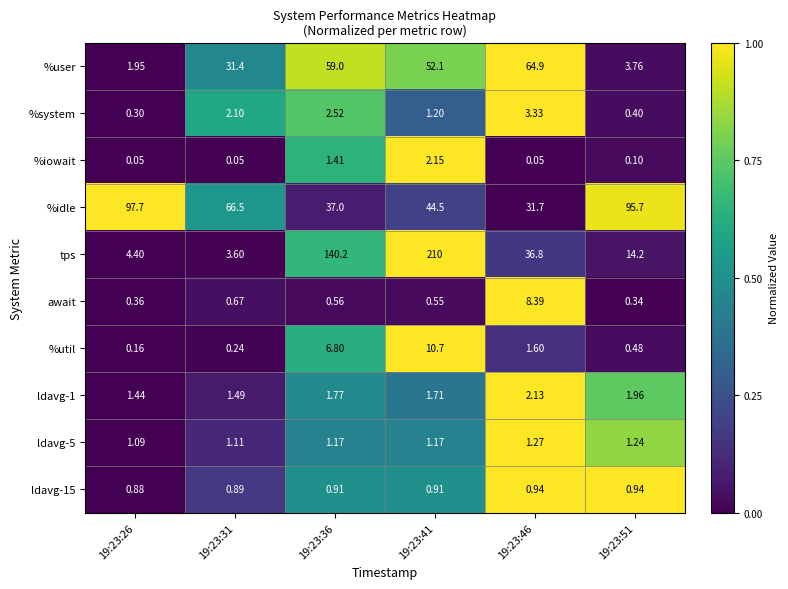

Which series changed the most between 19:23:26 and 19:23:31?

%idle